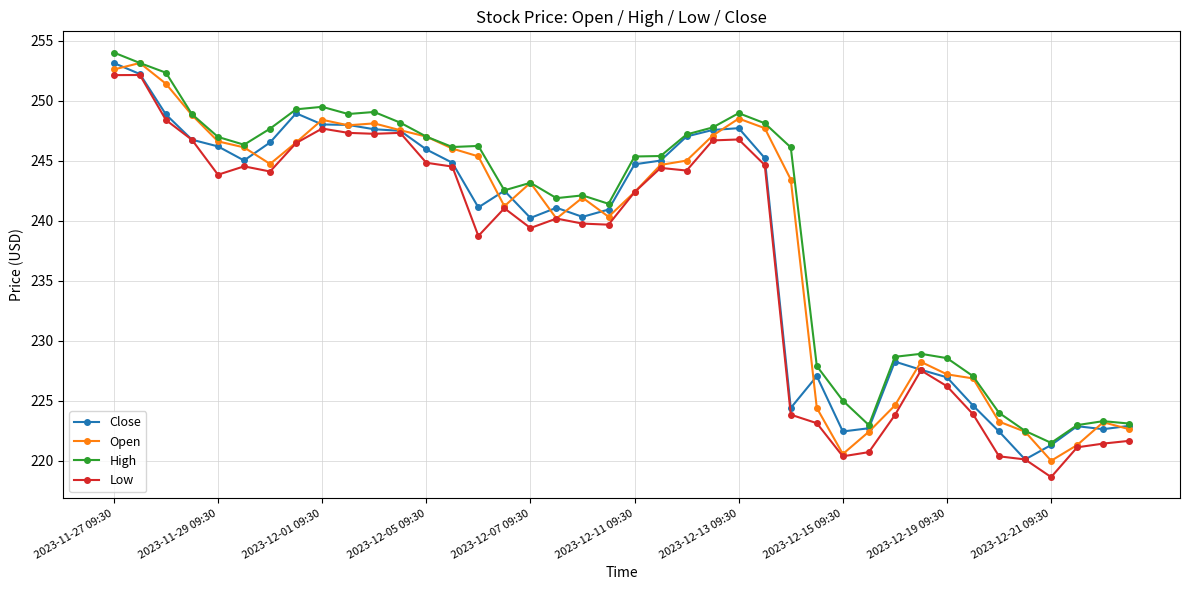

What is the value of the Close point at the 38th from the left?

222.9